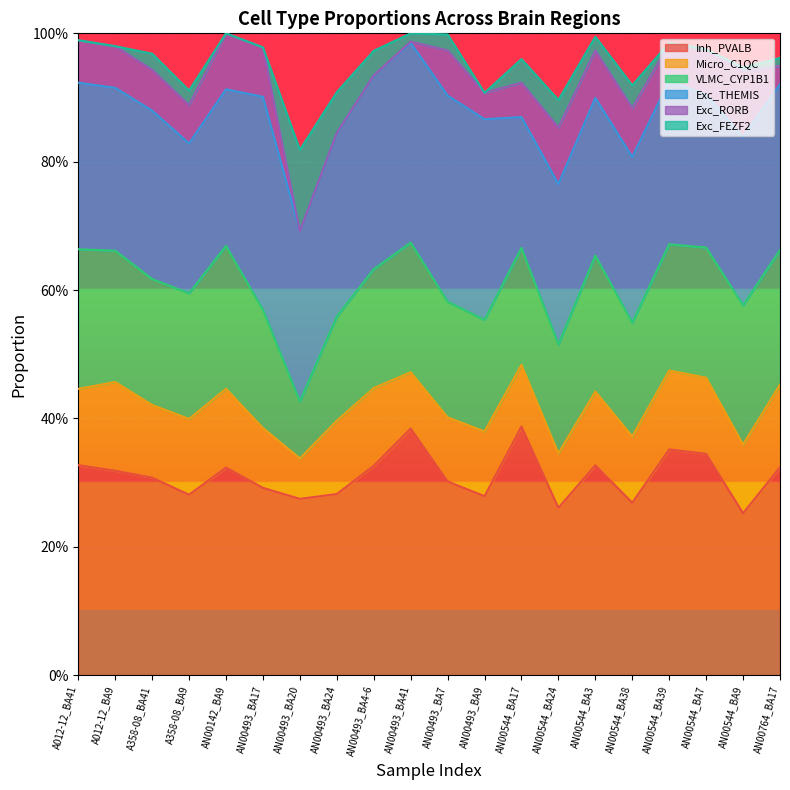

How many interior local valleys does the VLMC_CYP1B1 series have?

5